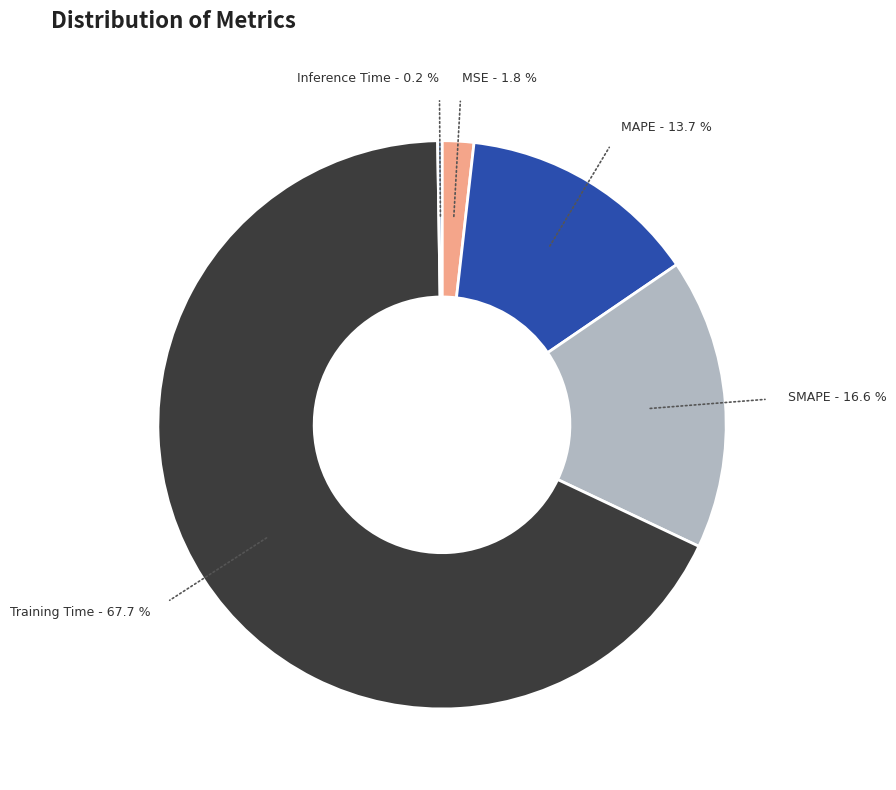

Which slice represents more than half of the pie?

Training Time